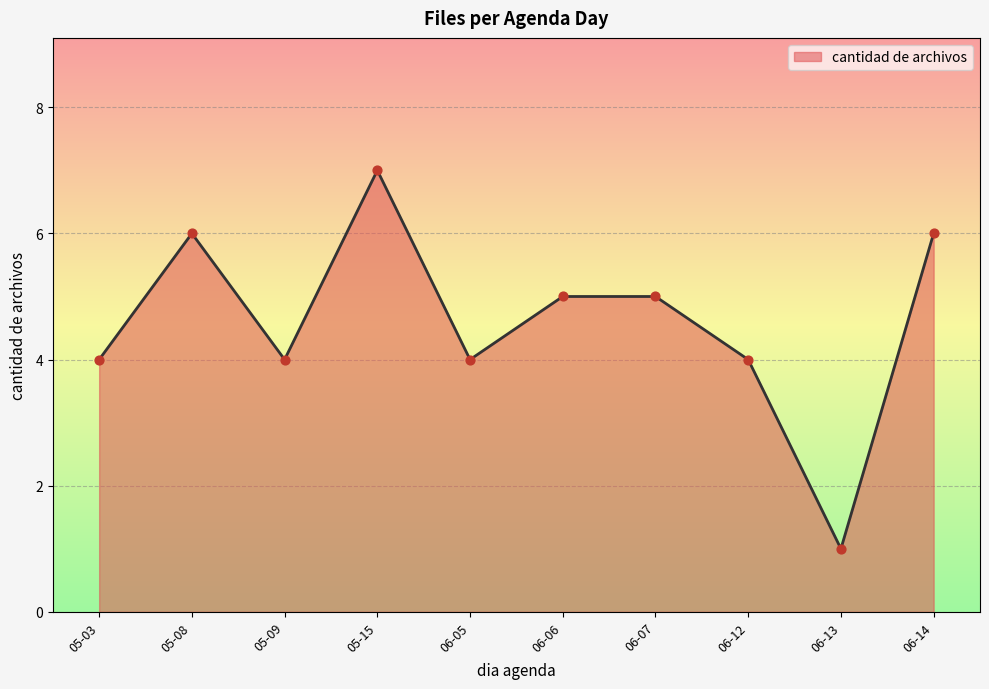

Between 06-13 and 05-03, which is larger?

05-03